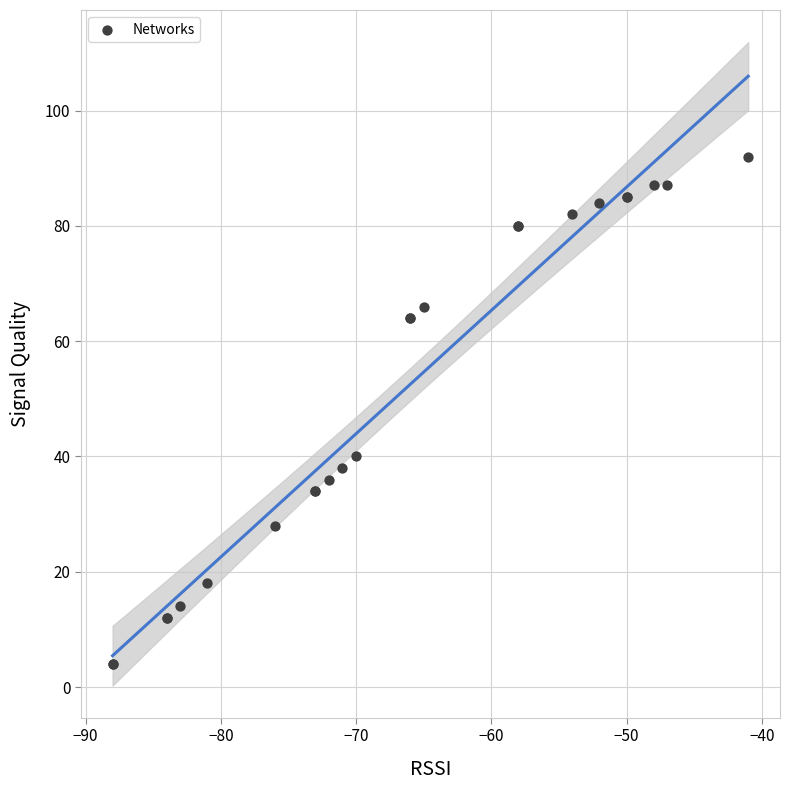

What Y value in the scatter plot is closest to 48?

40